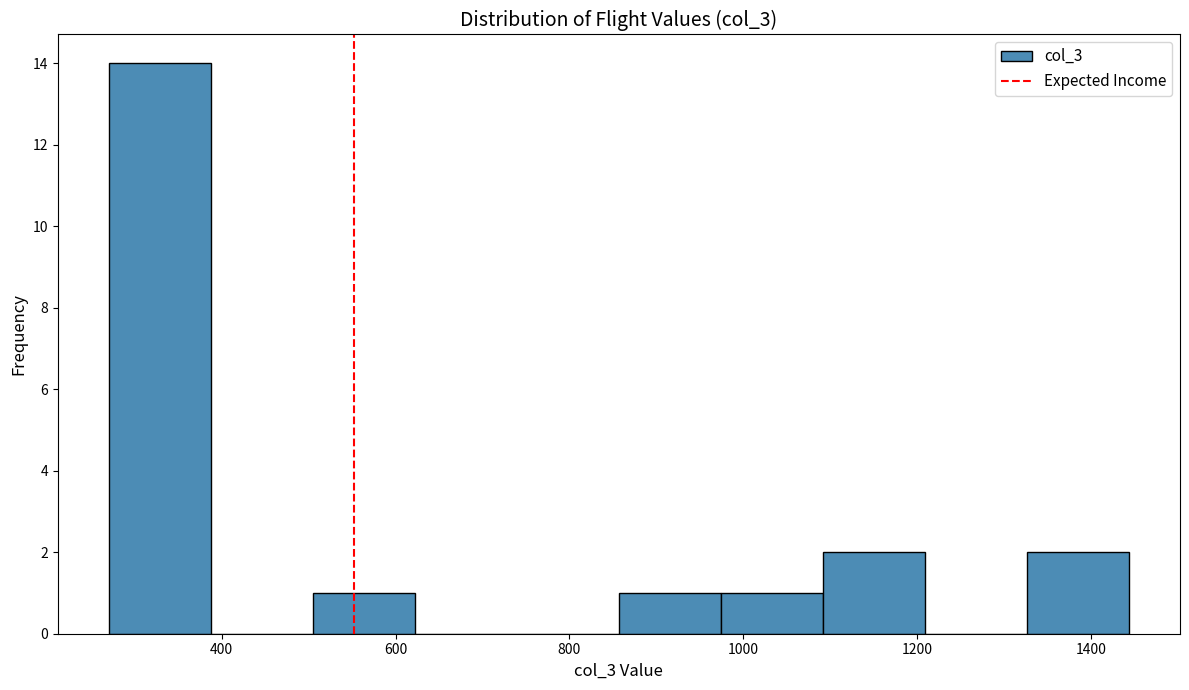

Reading left to right, list every bar in this chart as the range it spans on the x-axis followed by its height. Neither the bar edges nor the heights are printed on the chart, so give them approximately, as read against the axes.

280 to 380: 14
380 to 500: 0
500 to 620: 1
620 to 740: 0
740 to 860: 0
860 to 980: 1
980 to 1100: 1
1100 to 1200: 2
1200 to 1320: 0
1320 to 1440: 2